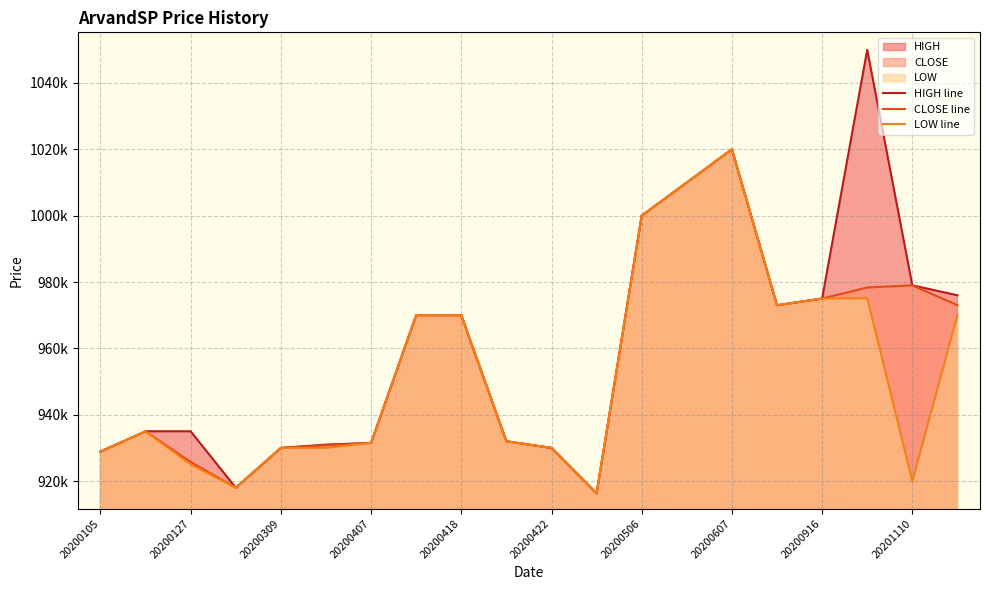

True or false: CLOSE line has more than 1 points higher than both neighbors.

True